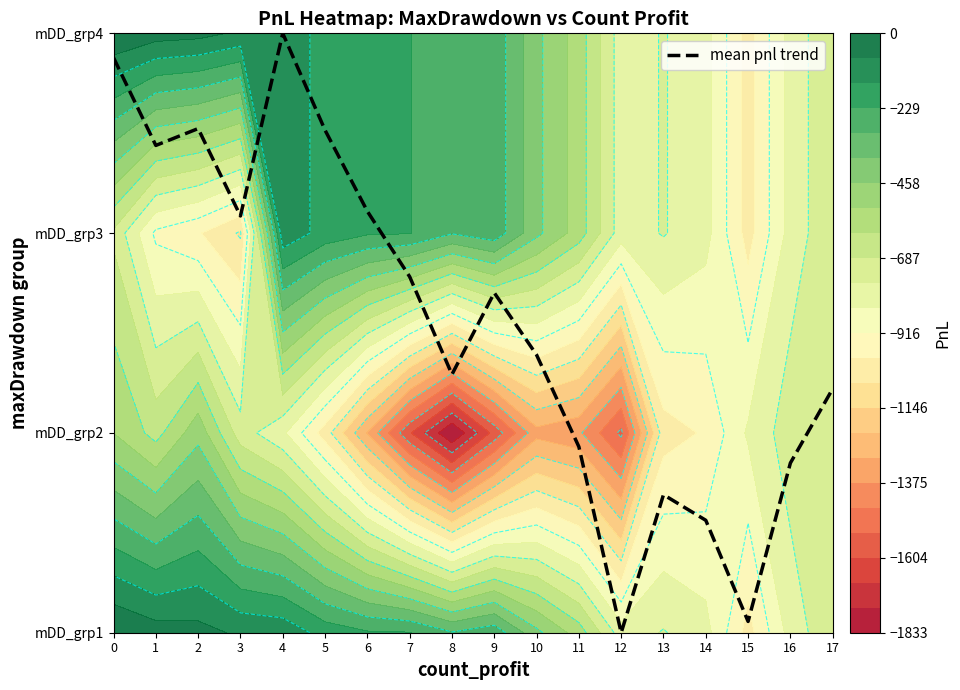

True or false: the data shows 0.1 at 15.

False